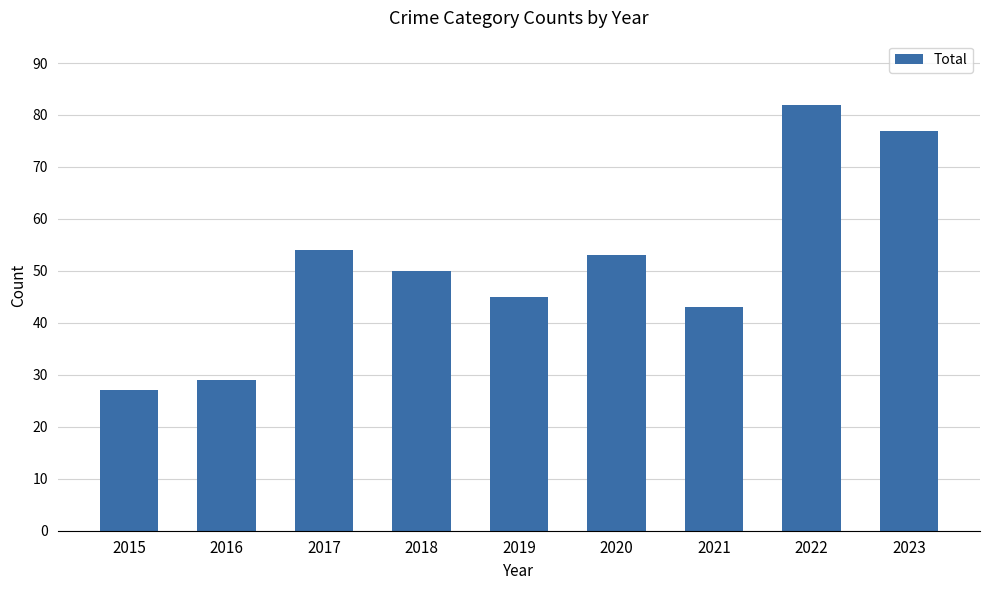

At which label is the value closest to 54?

2017